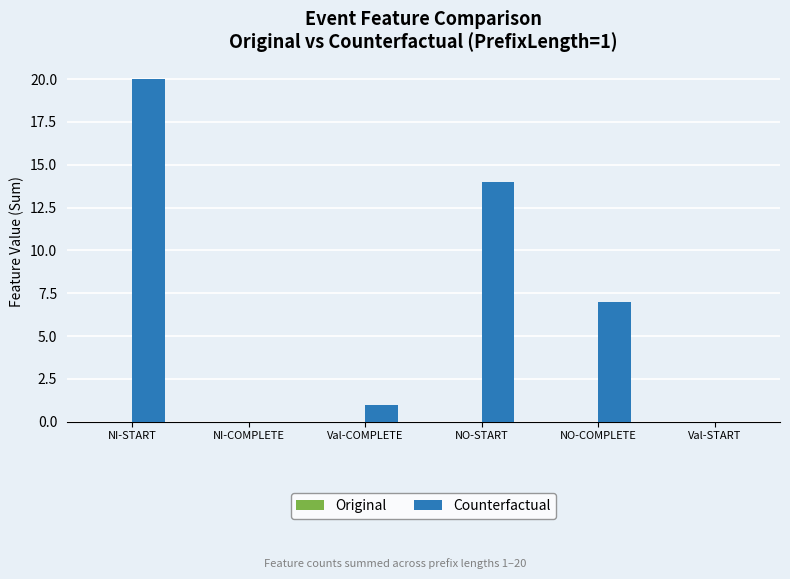

At which category does the chart reach its peak across all series?

NI-START